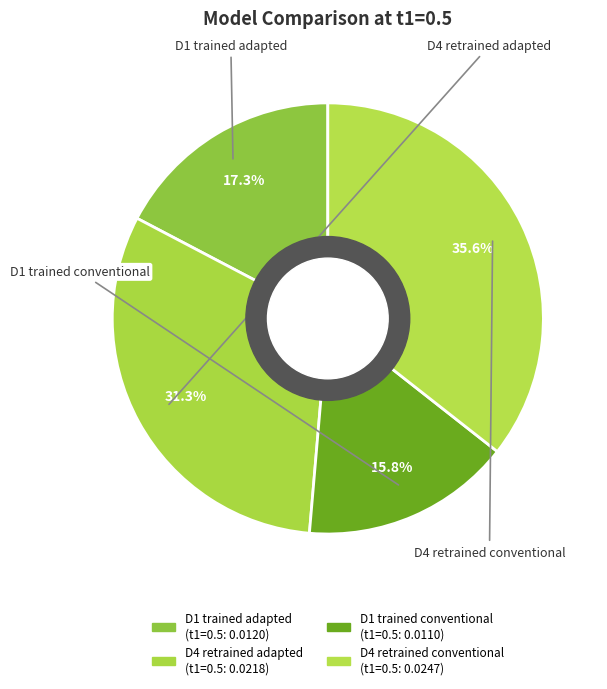

Does D1 trained adapted account for over 50% of the chart?

No